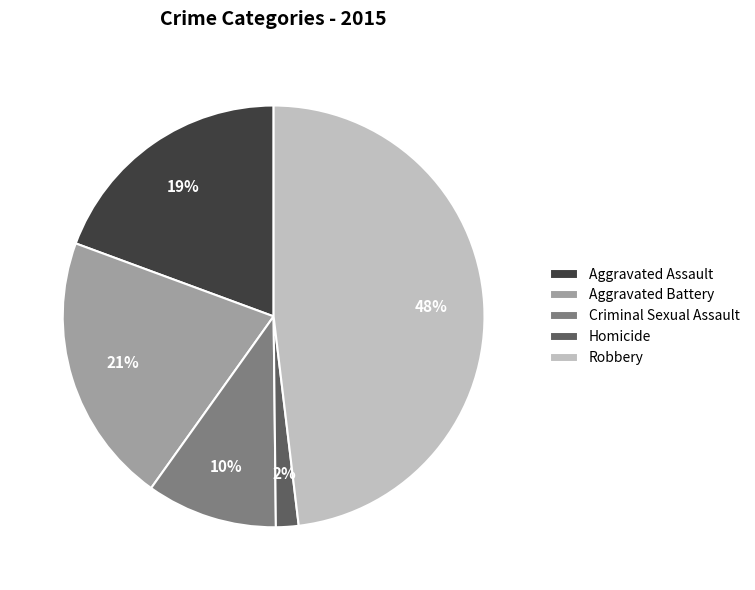

How many segments does this pie chart have?

5